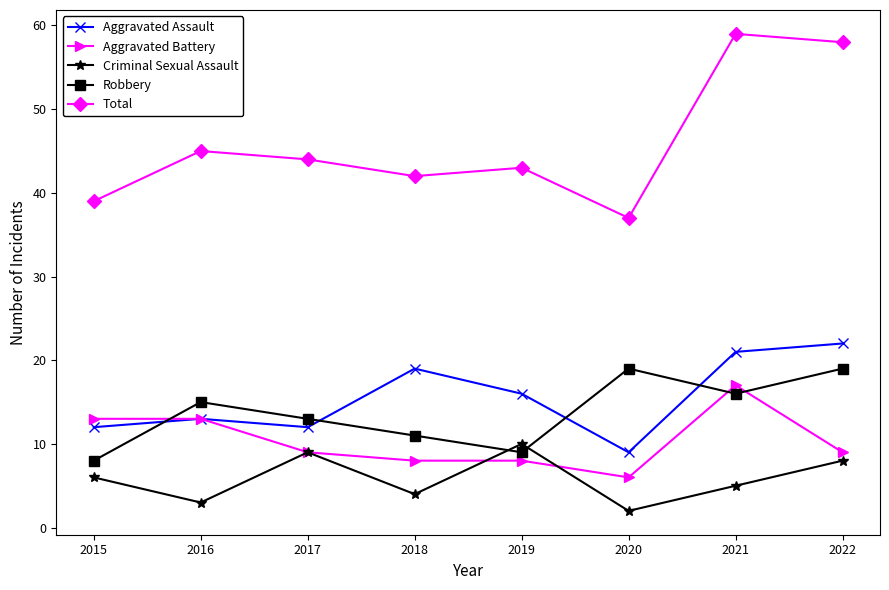

Is it true that Robbery equals 13 at 2017?

True